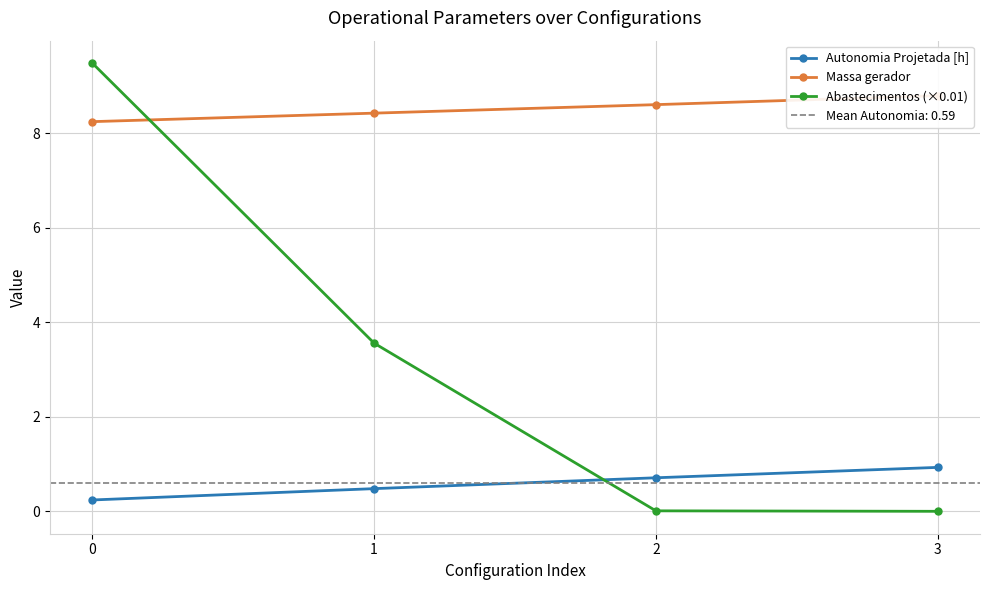

True or false: Massa gerador and Autonomia Projetada [h] intersect in this chart.

False